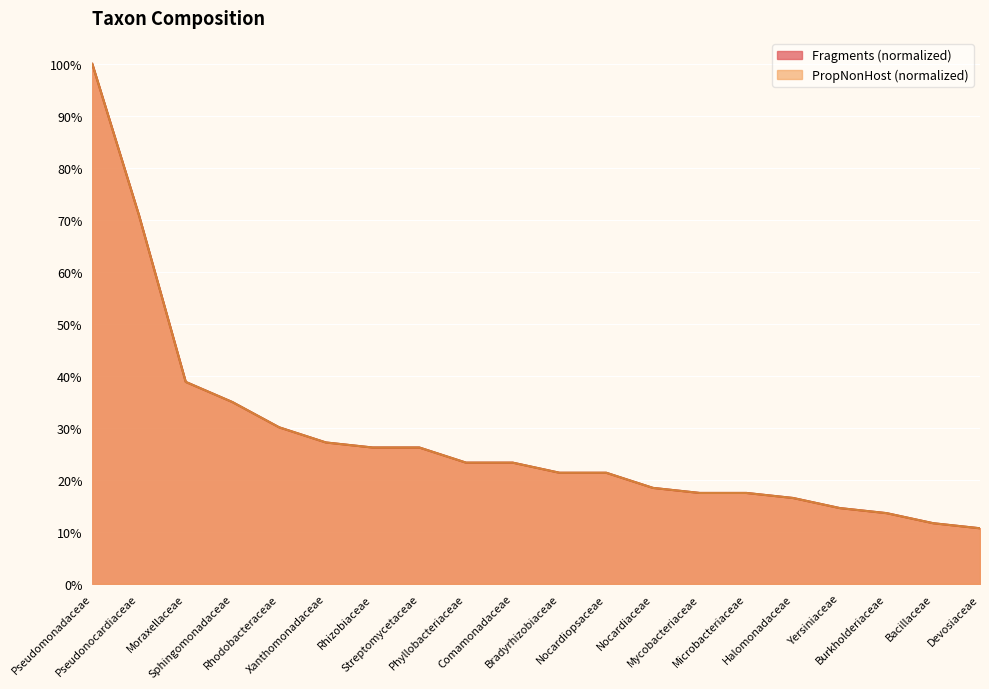

What is the sum of all Fragments values?

5.6